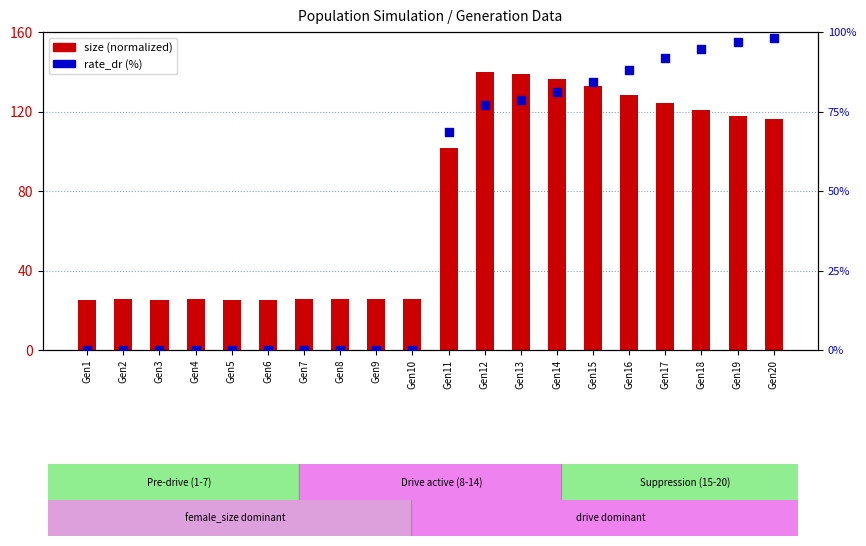

At which category is the sum across all series the highest?

Gen13